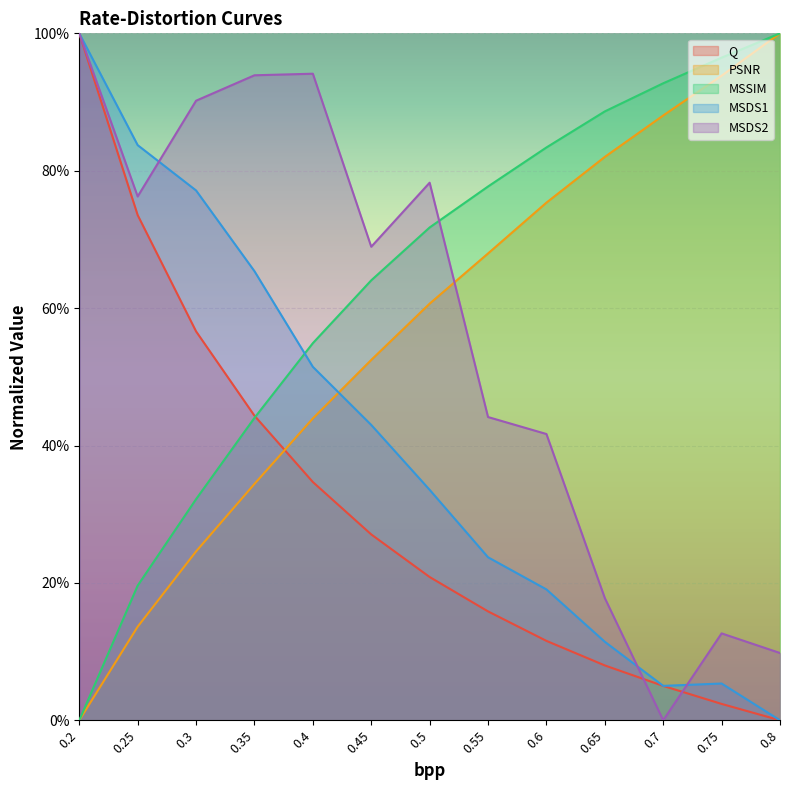

What is the value of the MSDS2 point at the 12th from the left?

0.1